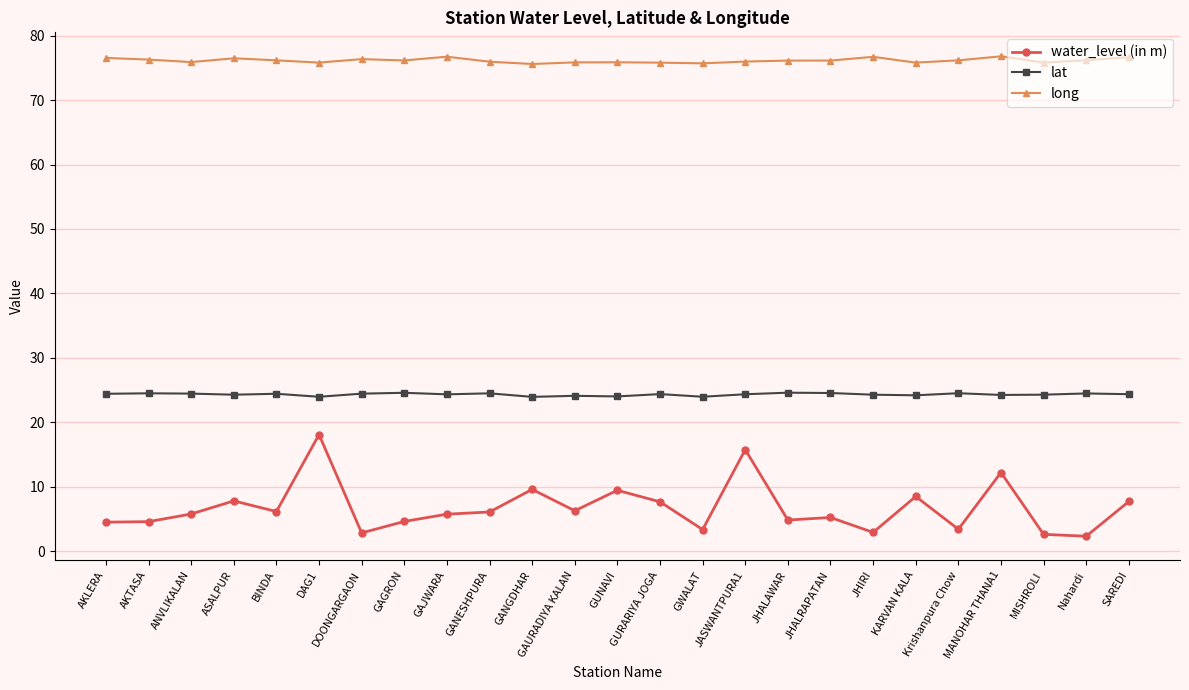

What is the highest value of the water_level (in m) series?

18.1